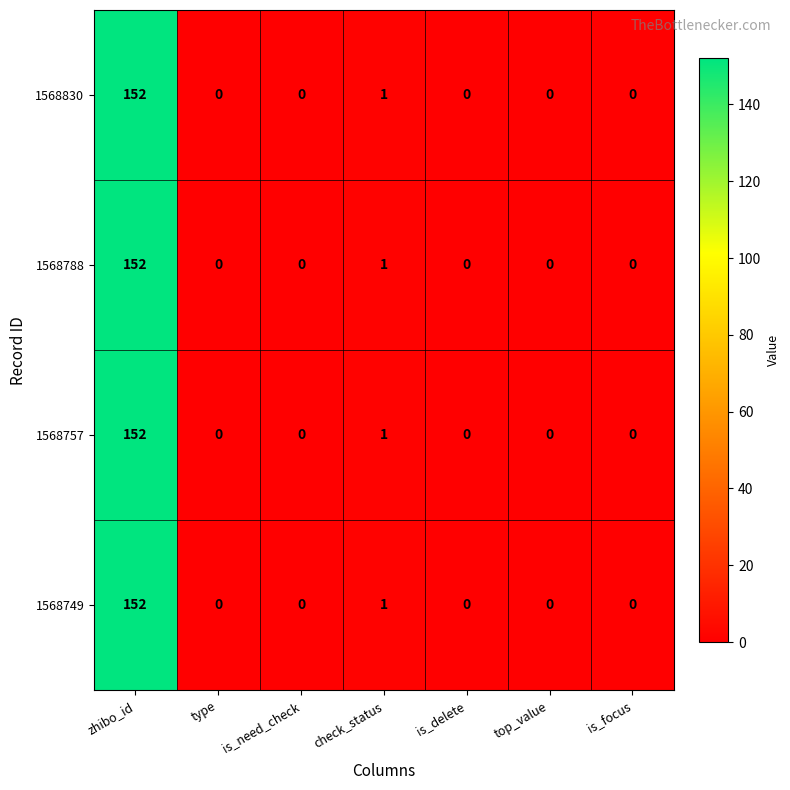

What is the sum of all 1568788 values?

153